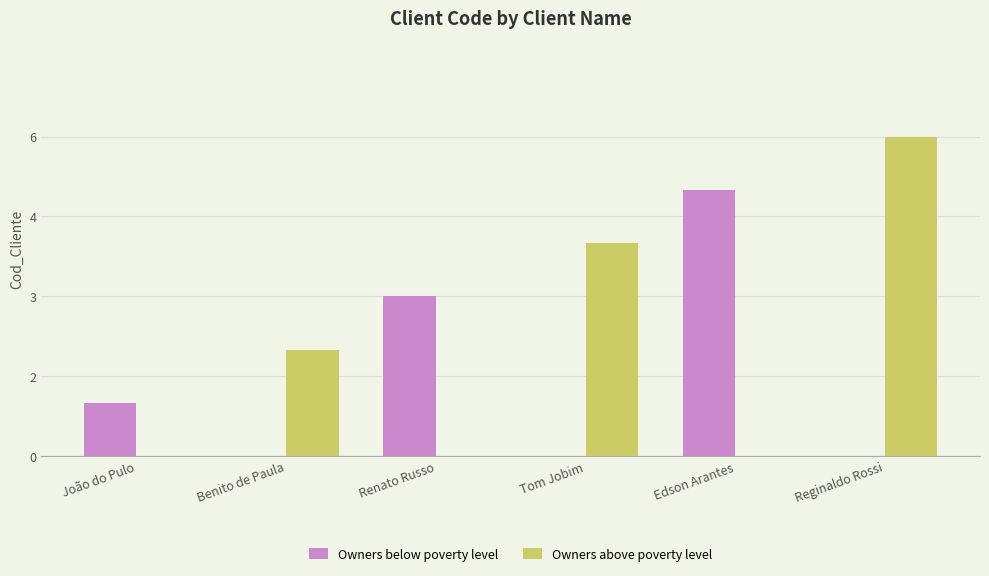

Is it true that Owners above poverty level equals 6 at Tom Jobim?

False